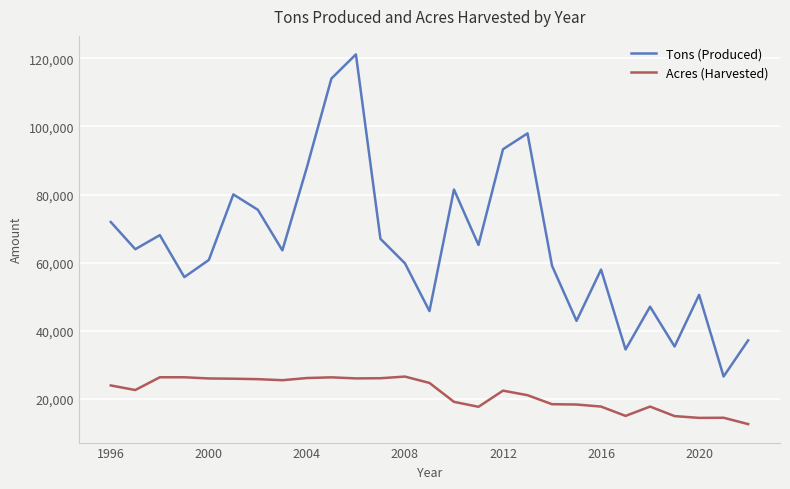

Rank the series by their average value, from lowest to highest.

Acres (Harvested), Tons (Produced)